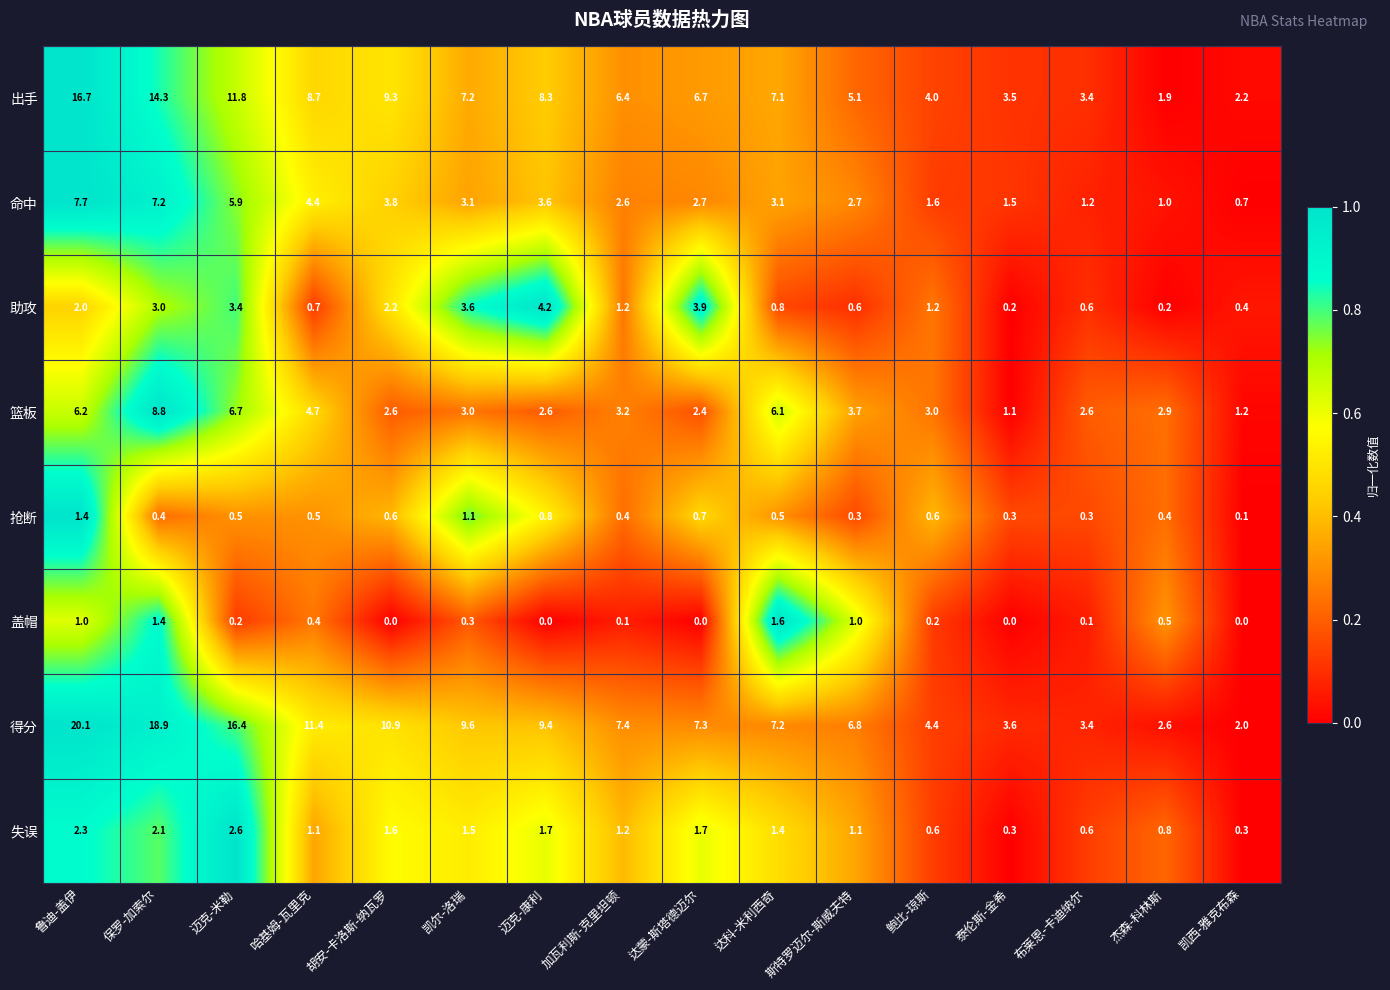

What is the highest value of the 得分 series?

20.1